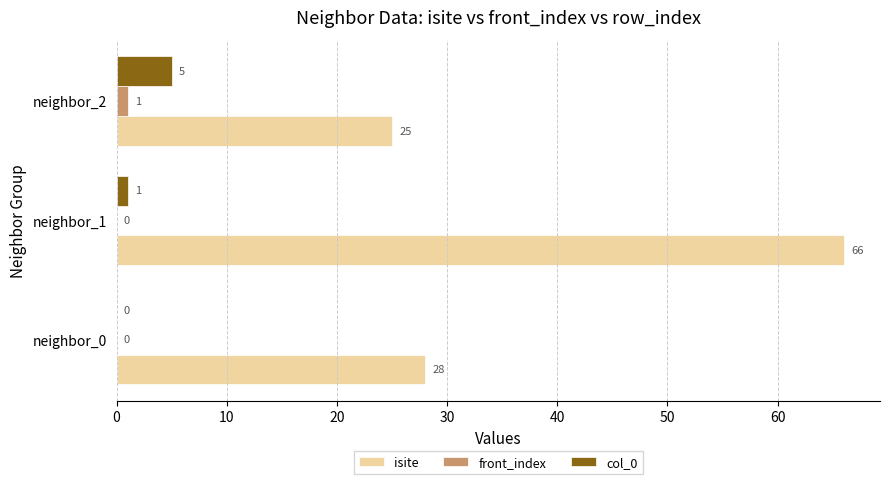

What is the sum of all col_0 values?

6